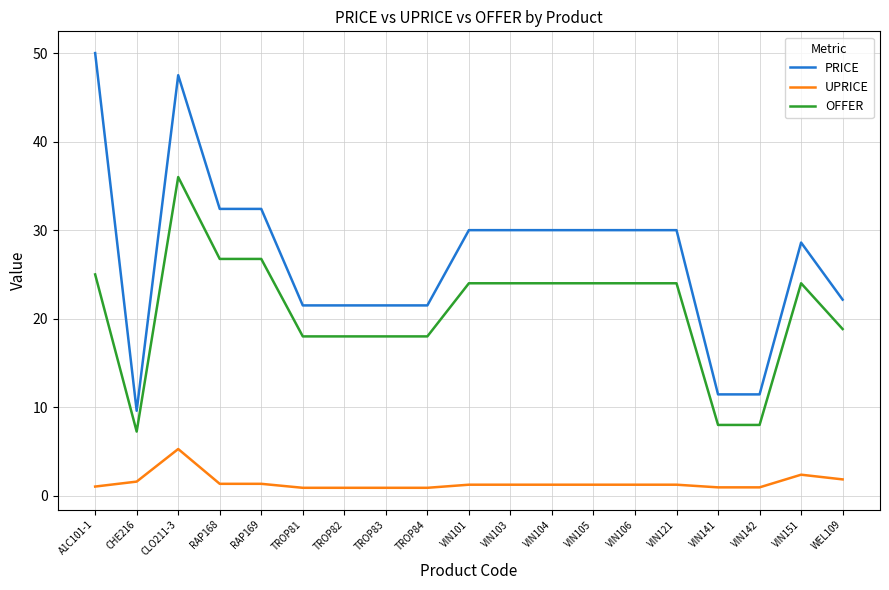

Which series changed the most between TROP83 and VIN106?

PRICE